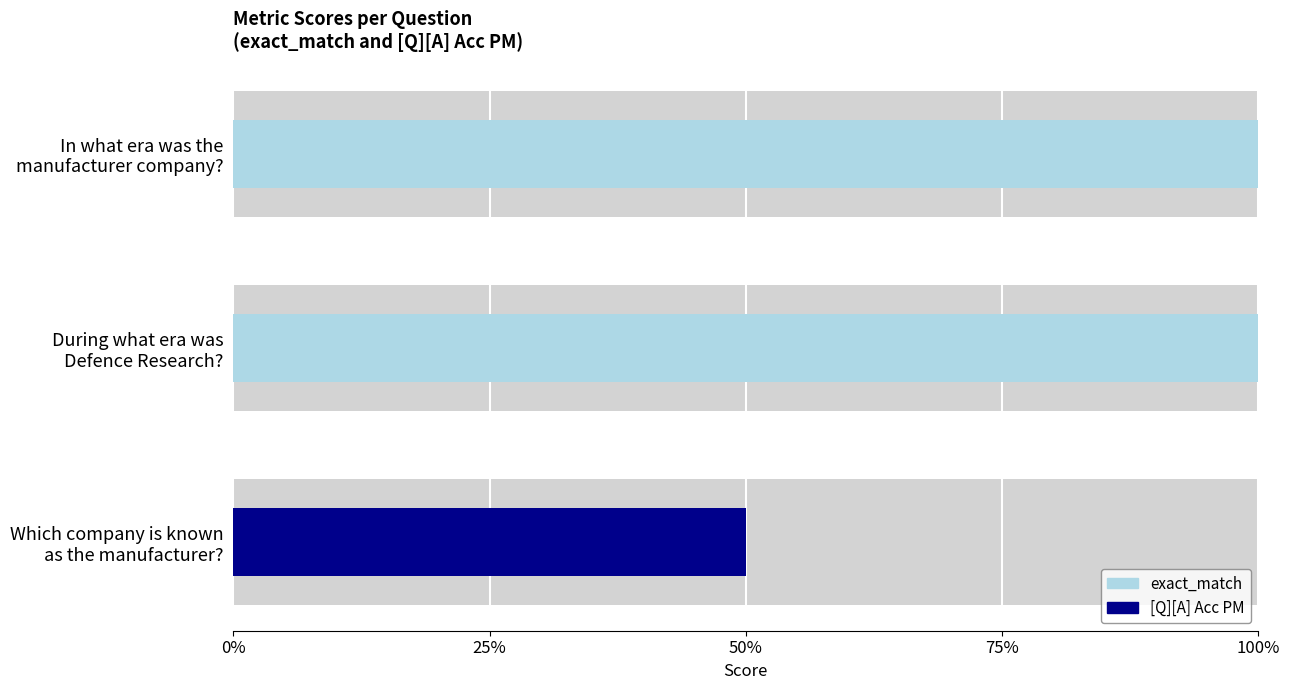

At Which company is known as the manufacturer?, list the series in order from largest to smallest.

[Q][A] Acc PM, exact_match